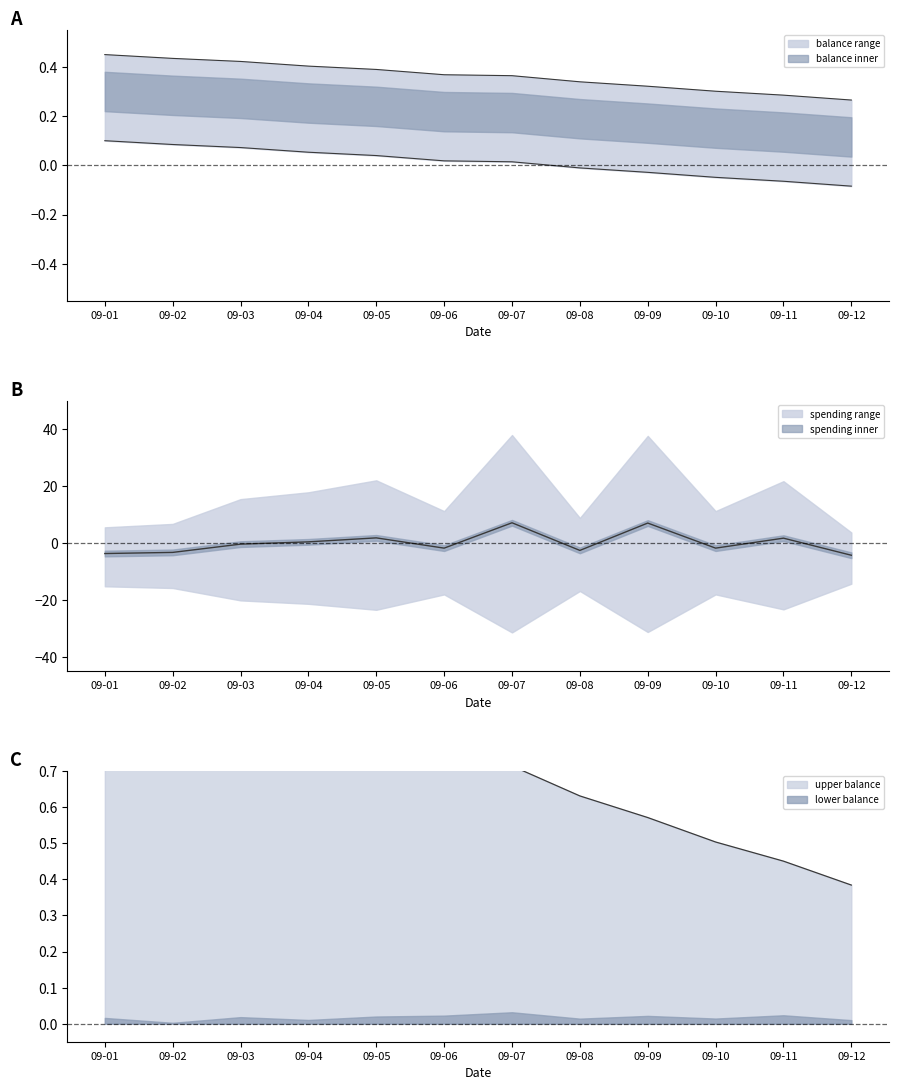

At which label is balance_lower closest to 0?

09-08